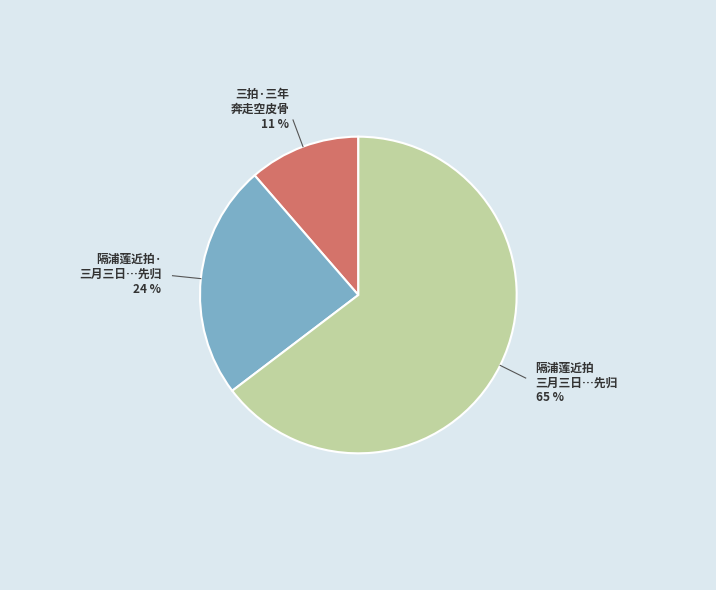

To the nearest percent, what is the average slice percentage?

33%